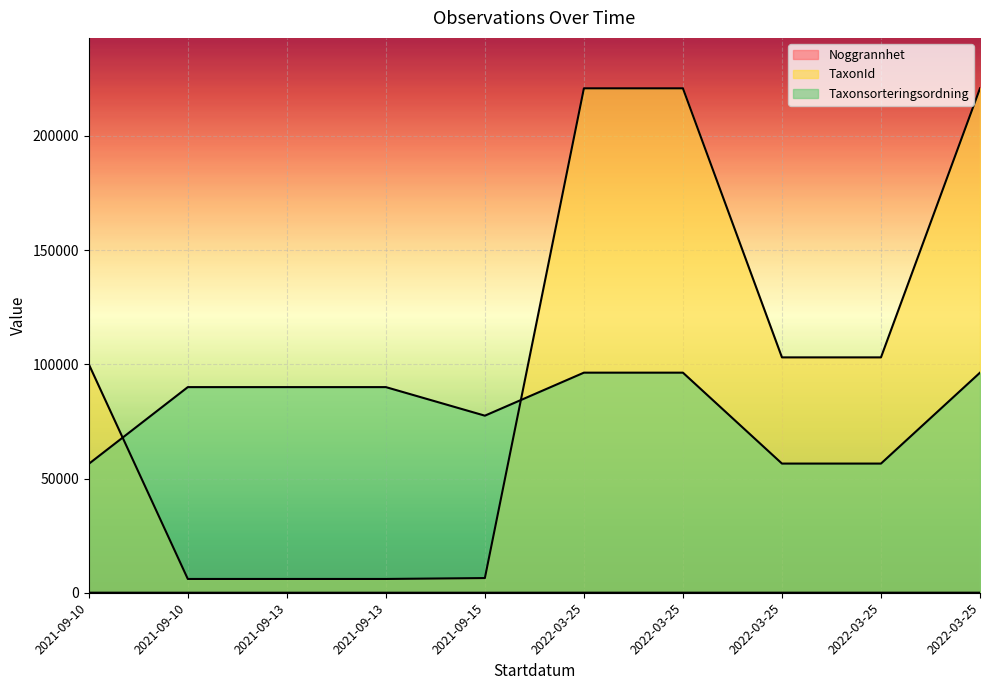

What is the maximum value for Taxonsorteringsordning?

96334